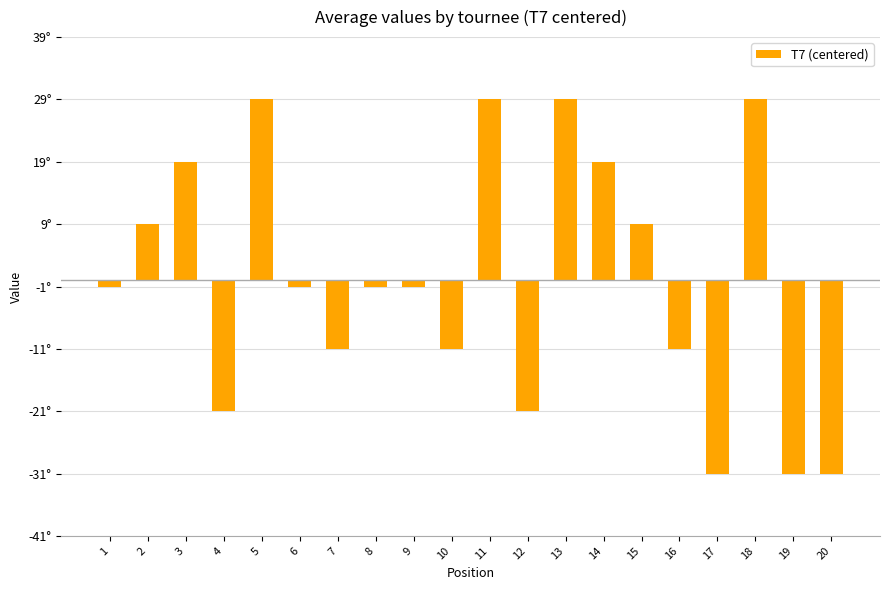

At which label is the value closest to -1?

1